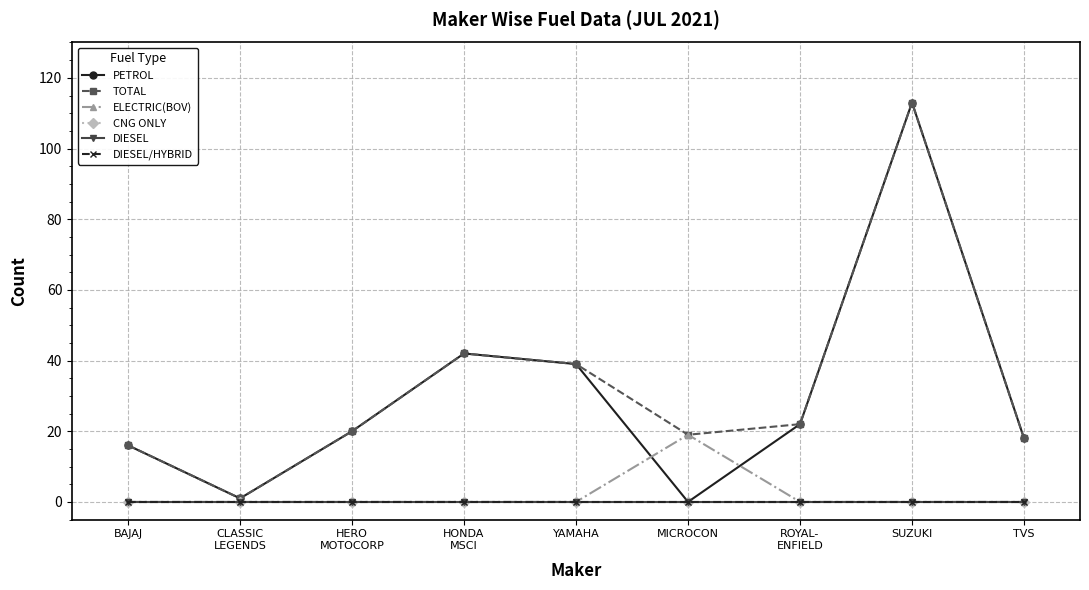

Reading right to left, list all the values displayed in this chart.

PETROL: 18	113	22	0	39	42	20	1	16
TOTAL: 18	113	22	19	39	42	20	1	16
ELECTRIC(BOV): 0	0	0	19	0	0	0	0	0
CNG ONLY: 0	0	0	0	0	0	0	0	0
DIESEL: 0	0	0	0	0	0	0	0	0
DIESEL/HYBRID: 0	0	0	0	0	0	0	0	0